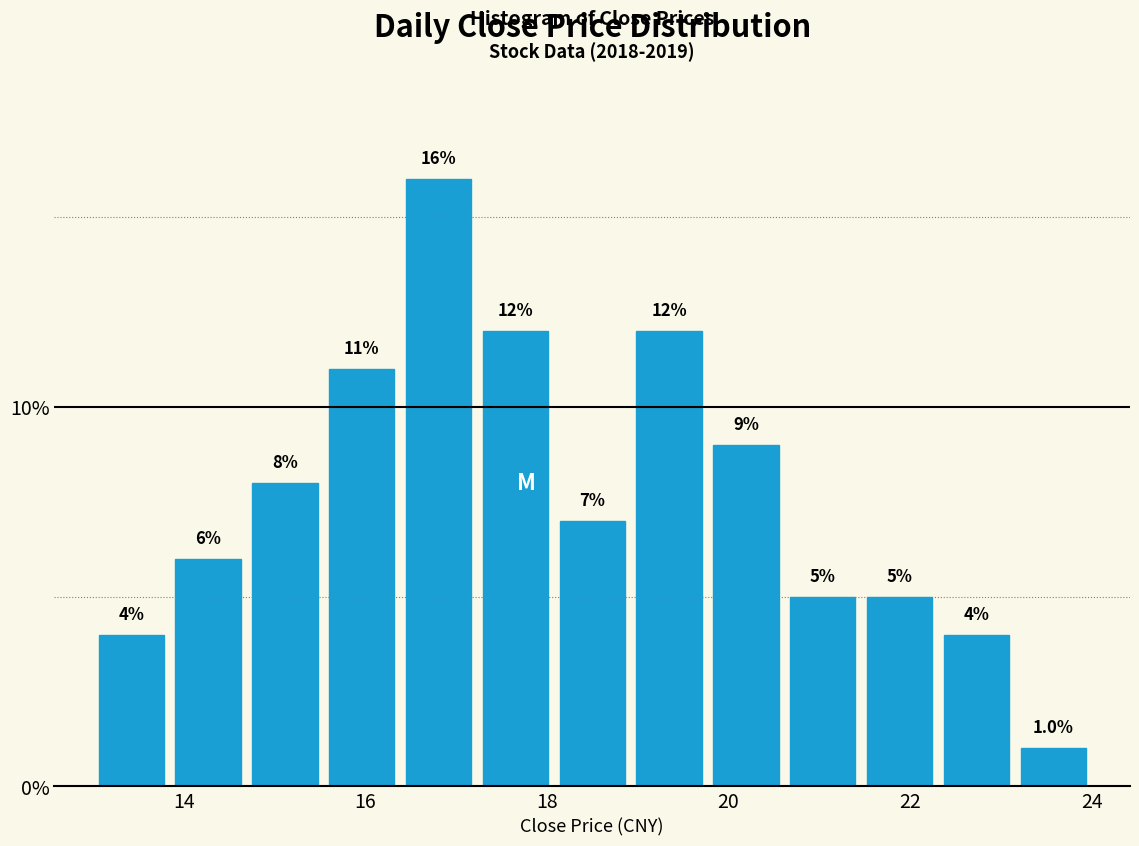

Reading left to right, transcribe this chart: for each bar, give the range it covers on the x-axis and its height. The bar edges are not printed on the chart, so give them approximately, as read against the axis.

13.0 to 13.8: 4.0
13.8 to 14.6: 6.0
14.6 to 15.6: 8.0
15.6 to 16.4: 11.0
16.4 to 17.2: 16.0
17.2 to 18.0: 12.0
18.0 to 19.0: 7.0
19.0 to 19.8: 12.0
19.8 to 20.6: 9.0
20.6 to 21.4: 5.0
21.4 to 22.4: 5.0
22.4 to 23.2: 4.0
23.2 to 24.0: 1.0